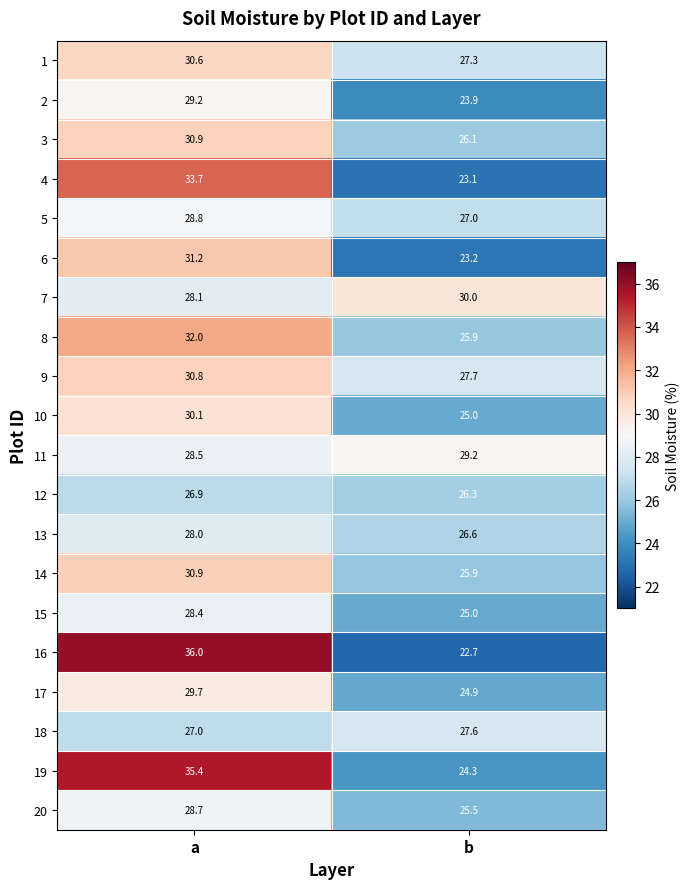

Is it true that 4 equals 33.7 at a?

True